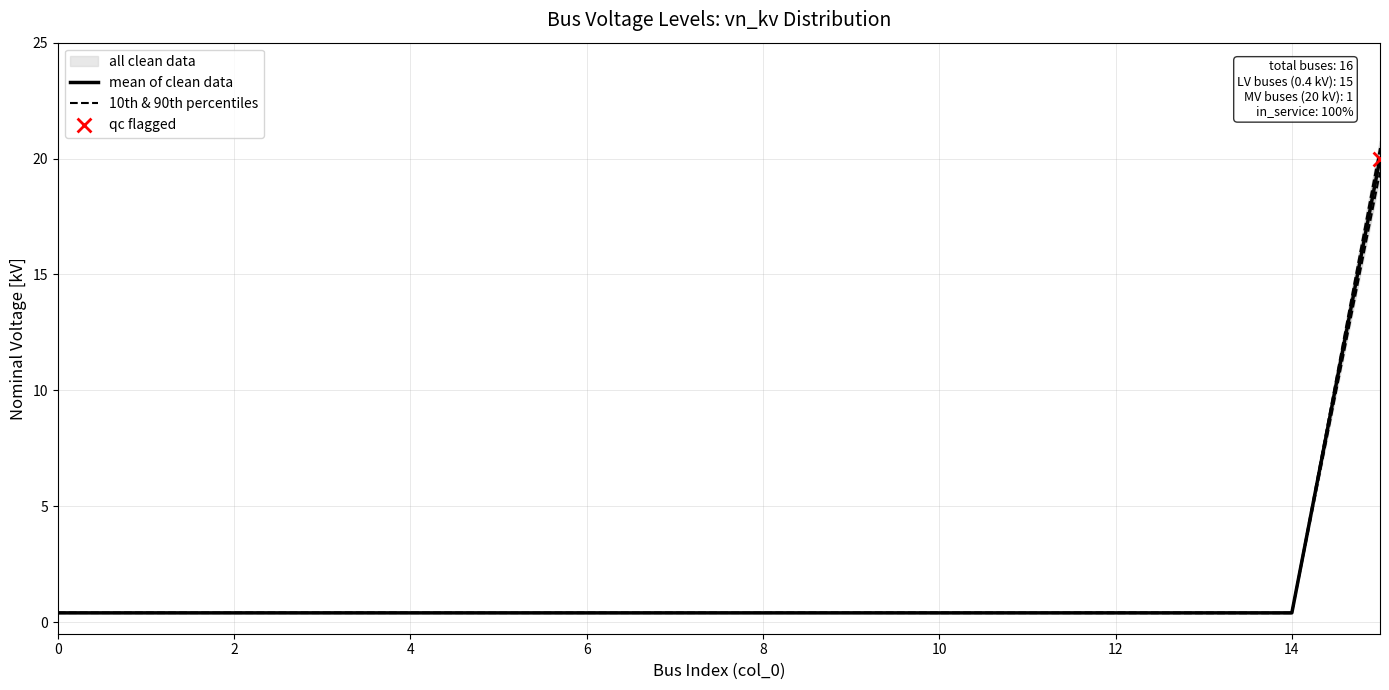

At which category is the sum across all series the highest?

15